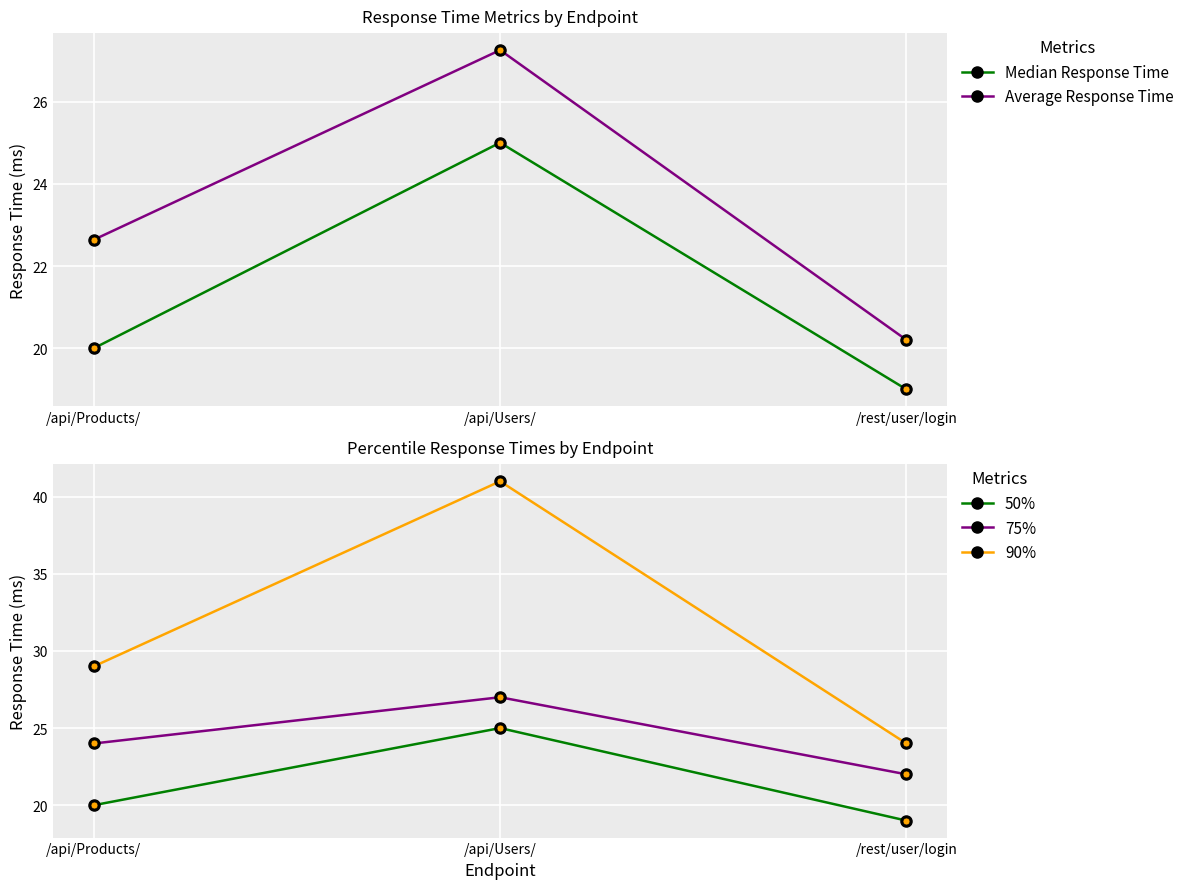

True or false: Average Response Time has a value of 15.7 at /api/Products/.

False